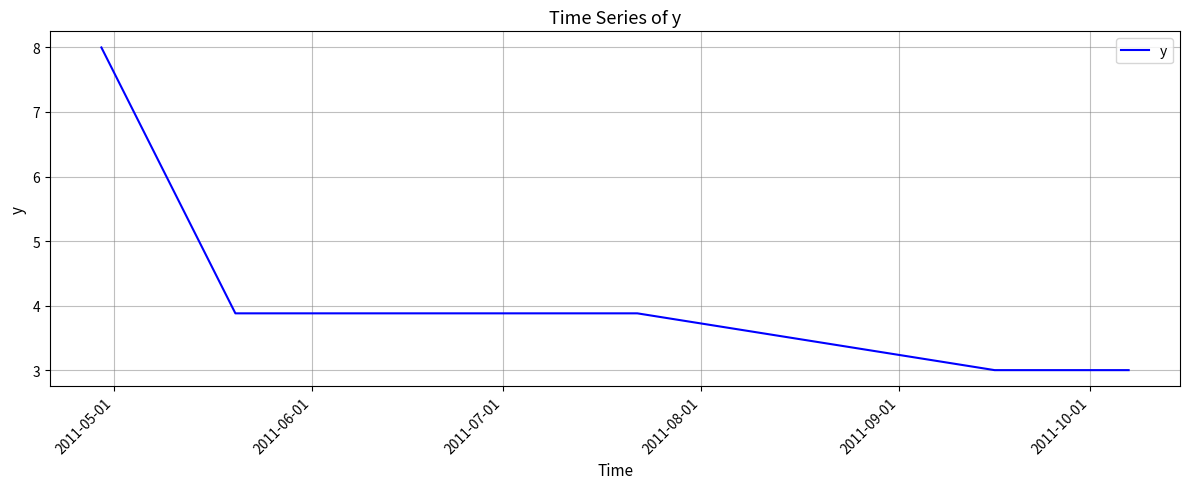

What is the greatest value displayed?

8.0